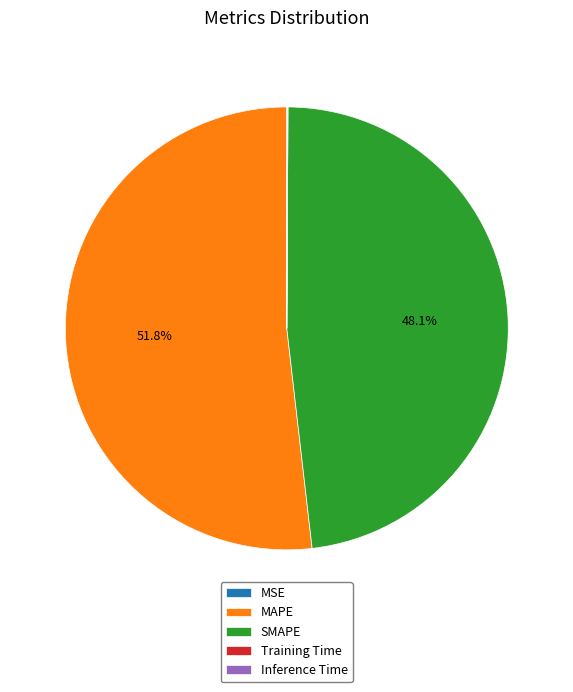

Approximately how many times larger is the value at SMAPE compared to MAPE?

0.9